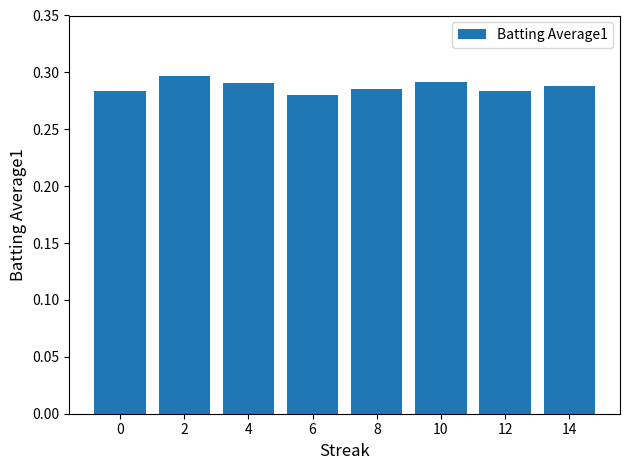

What is the sum of the values at 12 and 14?

0.6